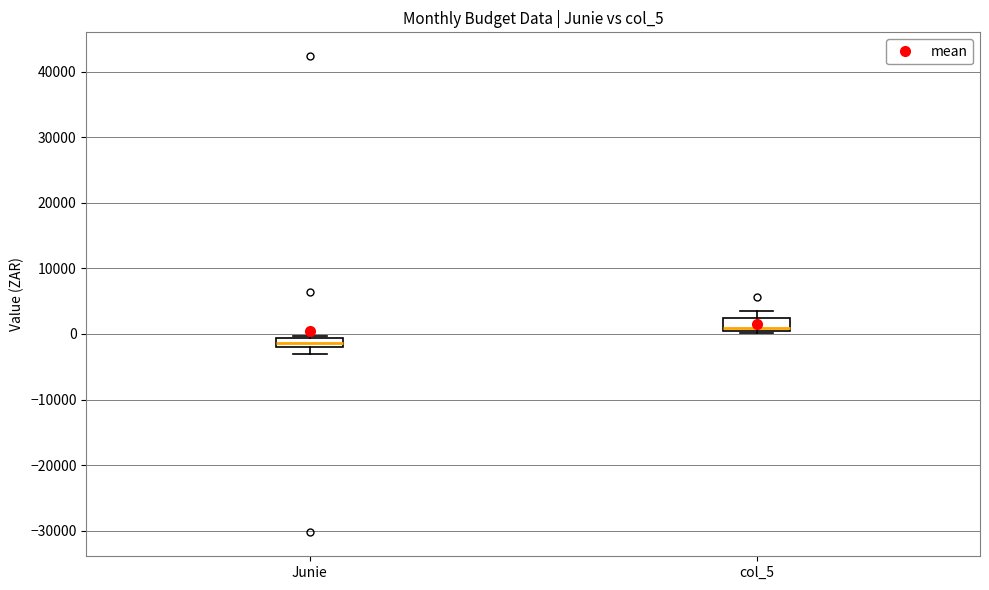

Which box's median line is the lowest?

Junie